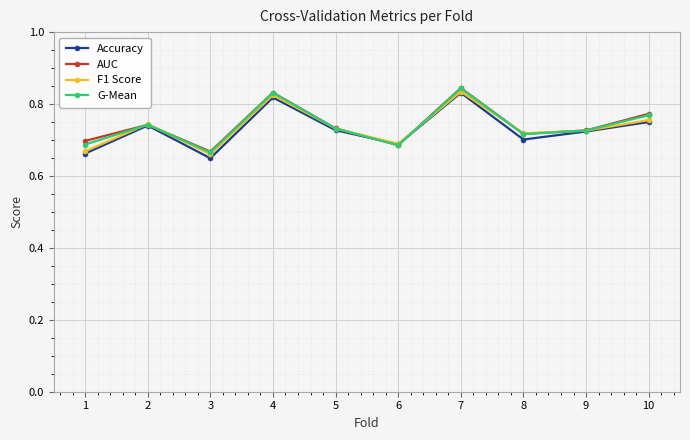

At which category does AUC reach its first local peak?

2